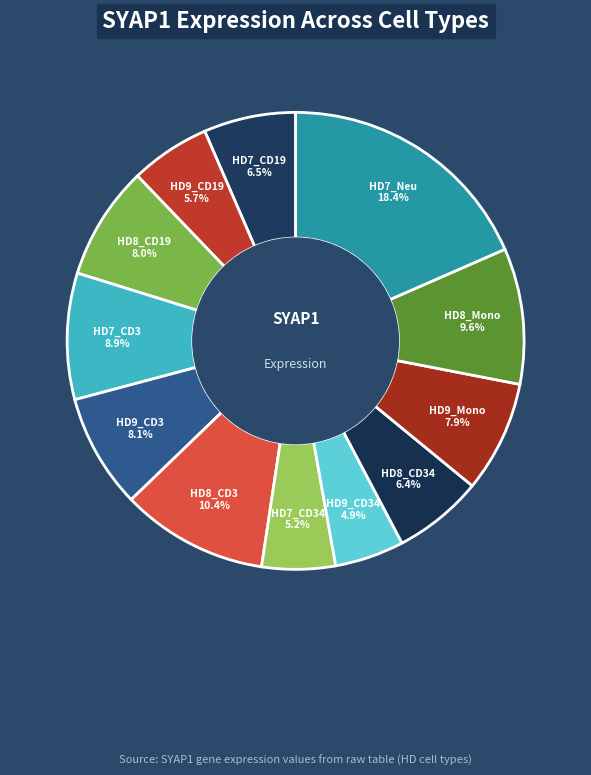

Combined, what portion of the pie is HD8_CD19 and HD9_CD19?

13.7%